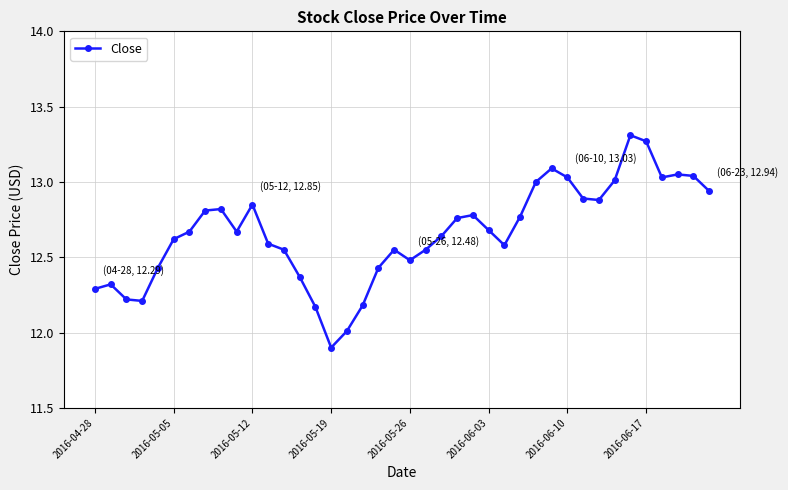

What is the smallest value displayed?

11.9